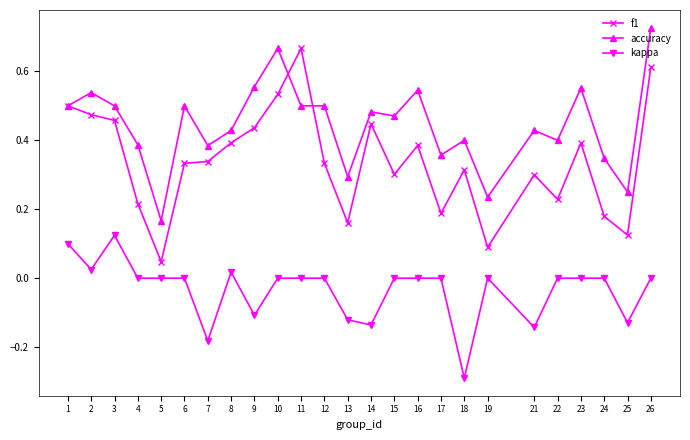

How many data points does each series have?

25